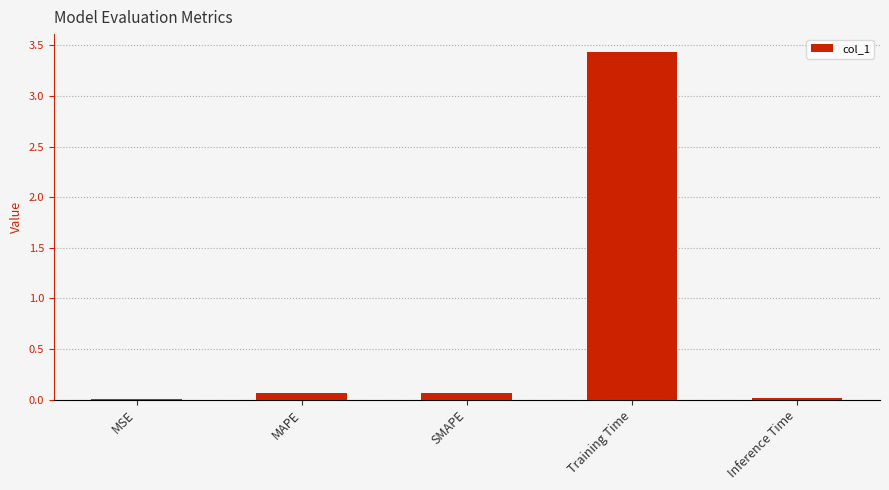

Are the bars horizontal?

No